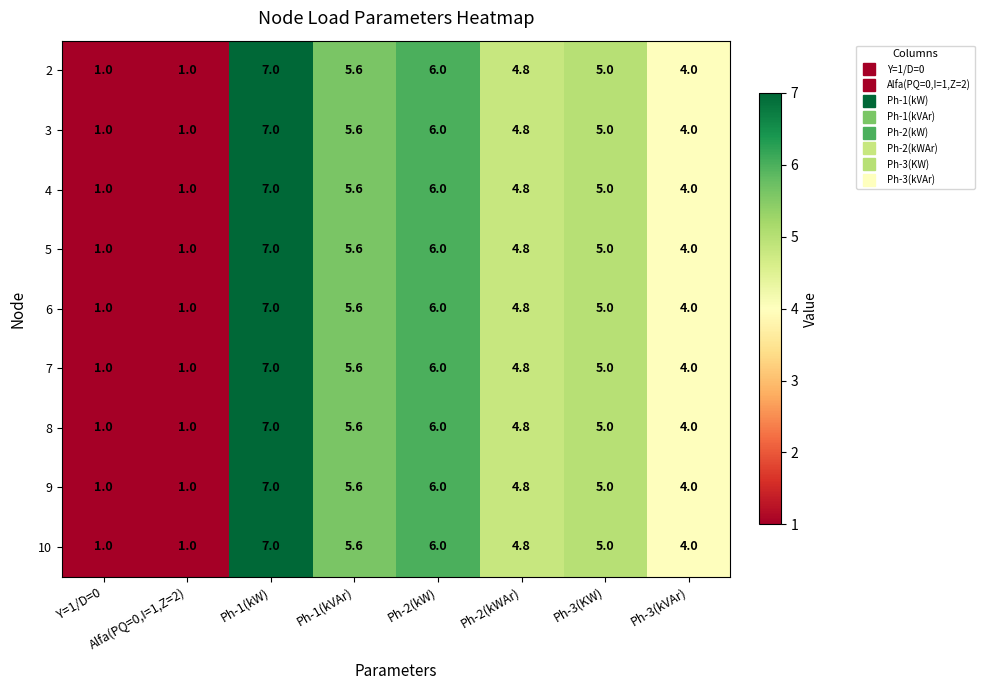

What is the average value of the 10 series?

4.3